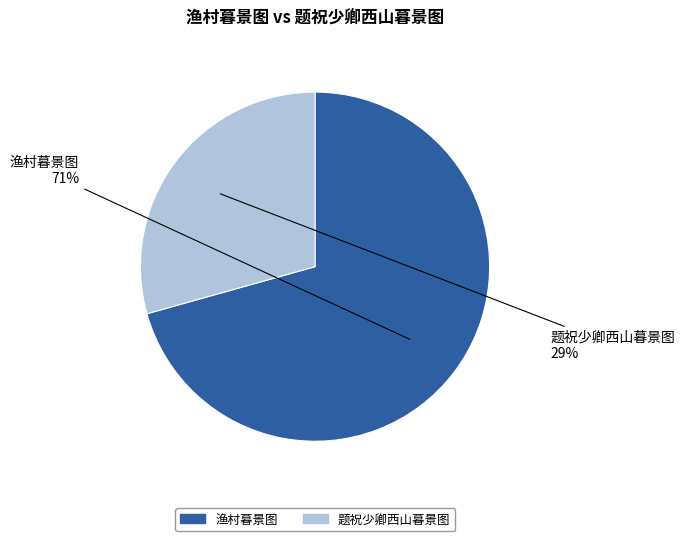

How many segments does this pie chart have?

2